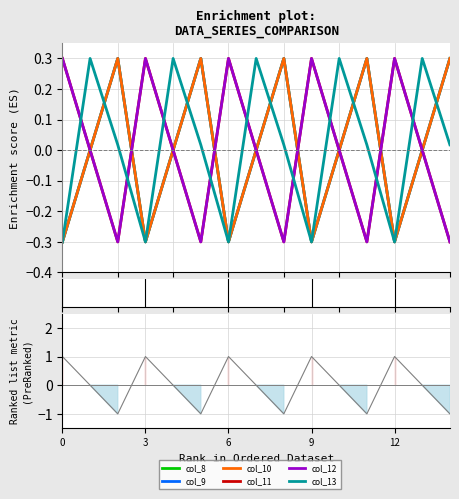

In col_12, how many points are higher than both neighbors (excluding endpoints)?

4